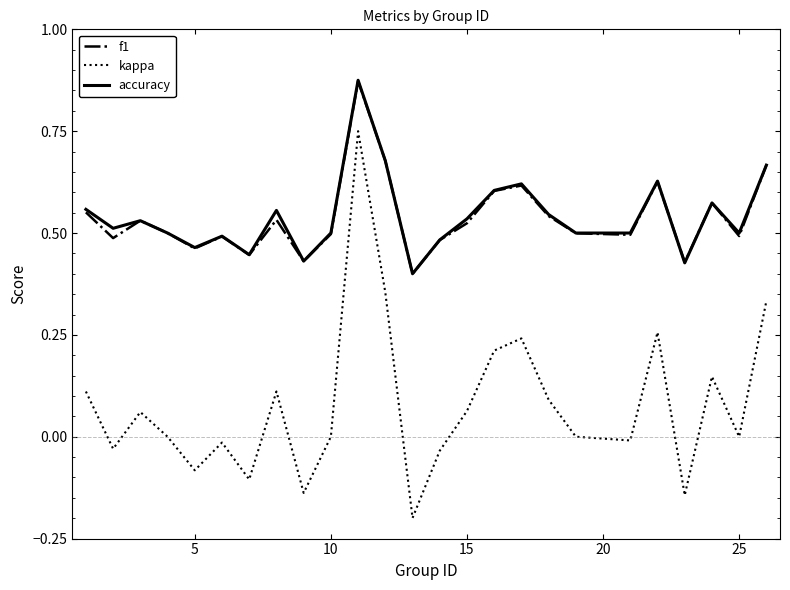

Which series has the largest range (max minus min)?

kappa